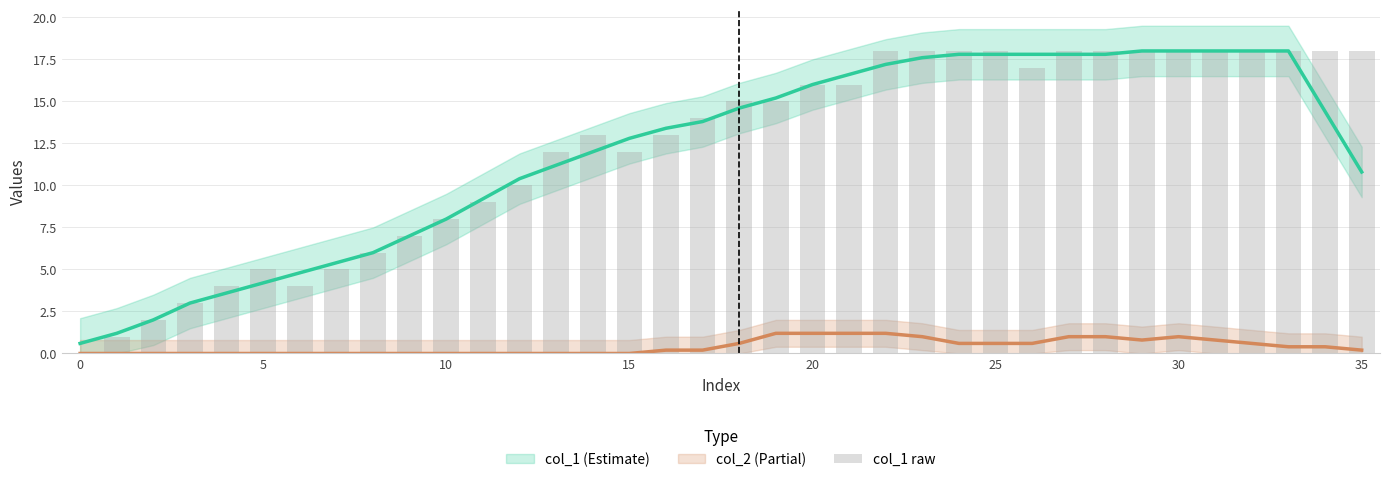

How many data points does each series have?

36